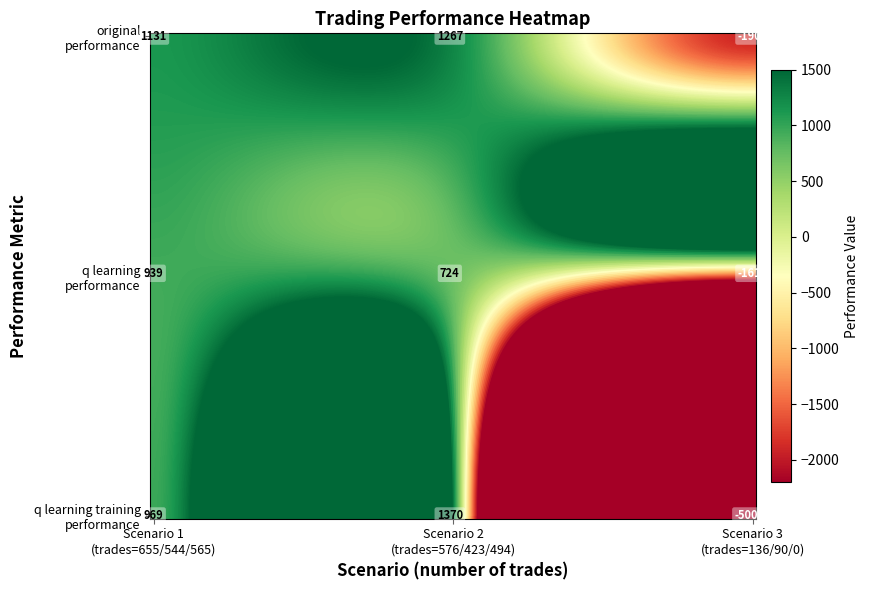

At which category does the chart reach its minimum across all series?

2